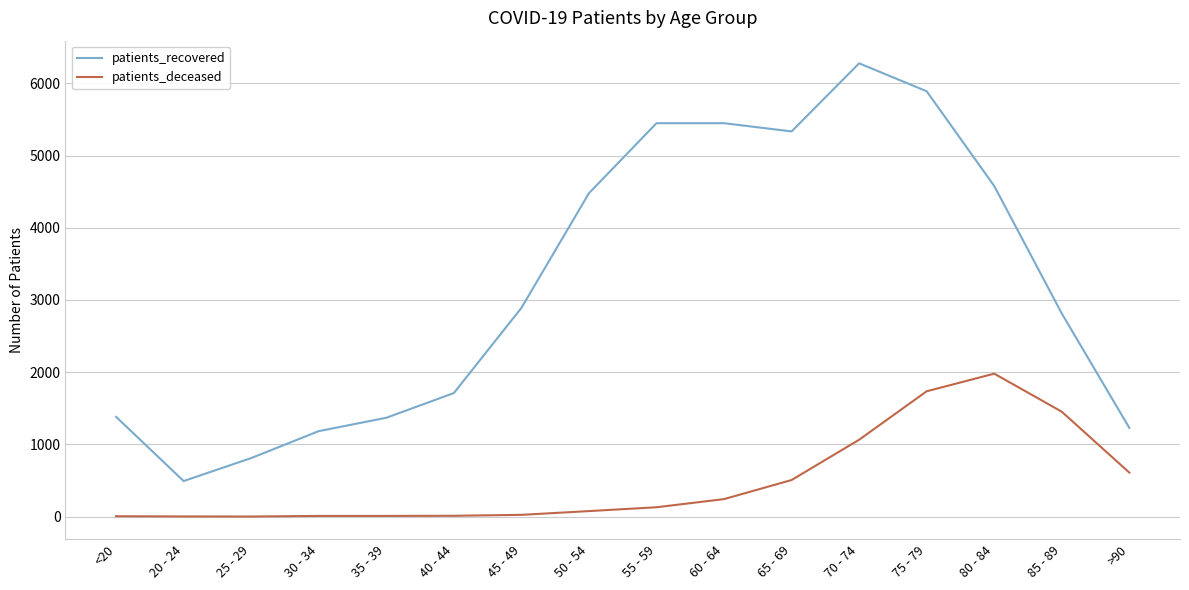

What are all the series names shown in the legend?

patients_recovered, patients_deceased